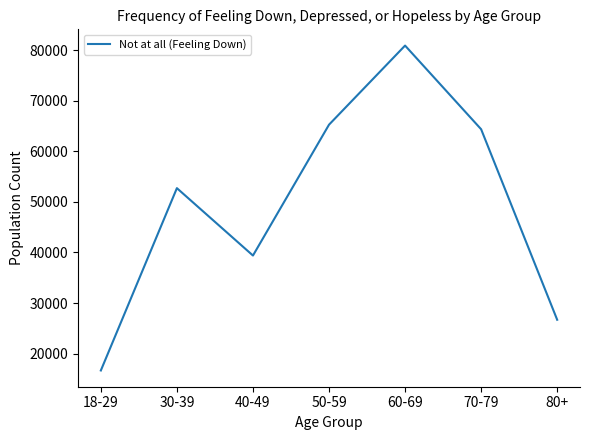

Is it true that the value at 30-39 is 52706?

True